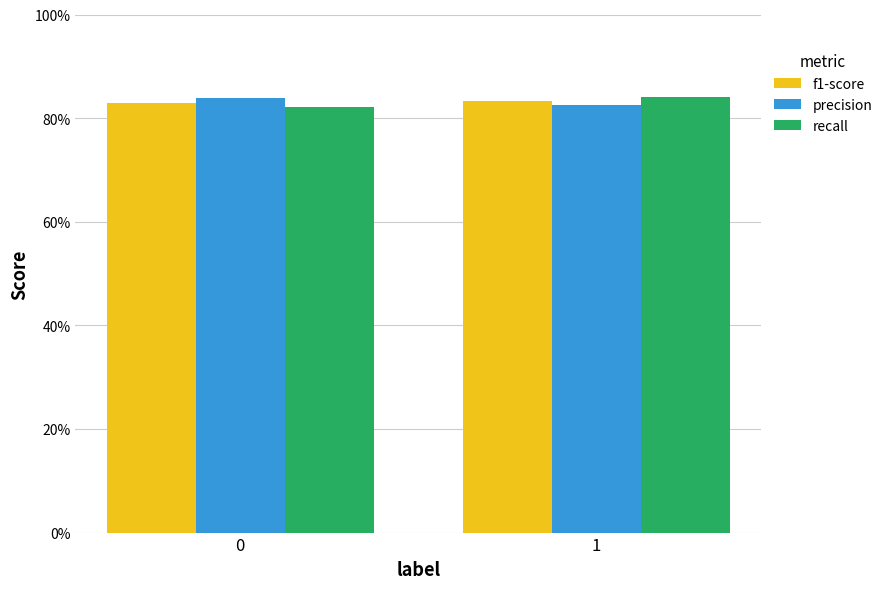

At 1, list the series in order from smallest to largest.

precision, f1-score, recall